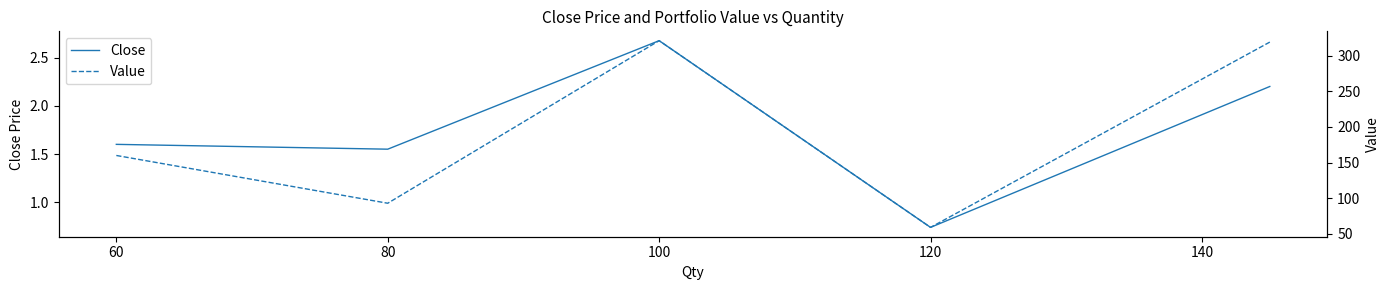

At which label does Close reach its minimum?

120